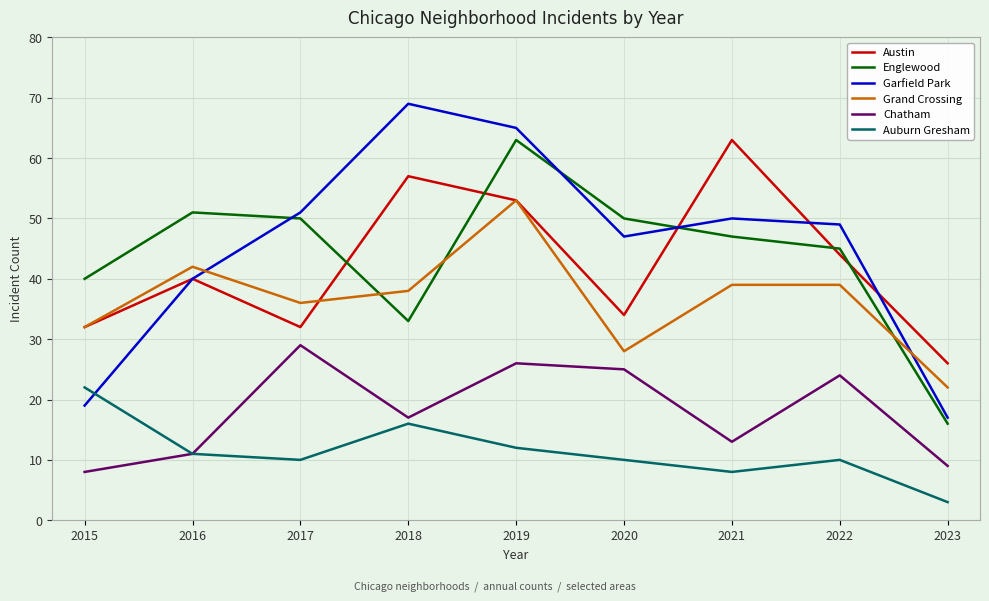

True or false: Chatham and Austin intersect in this chart.

False